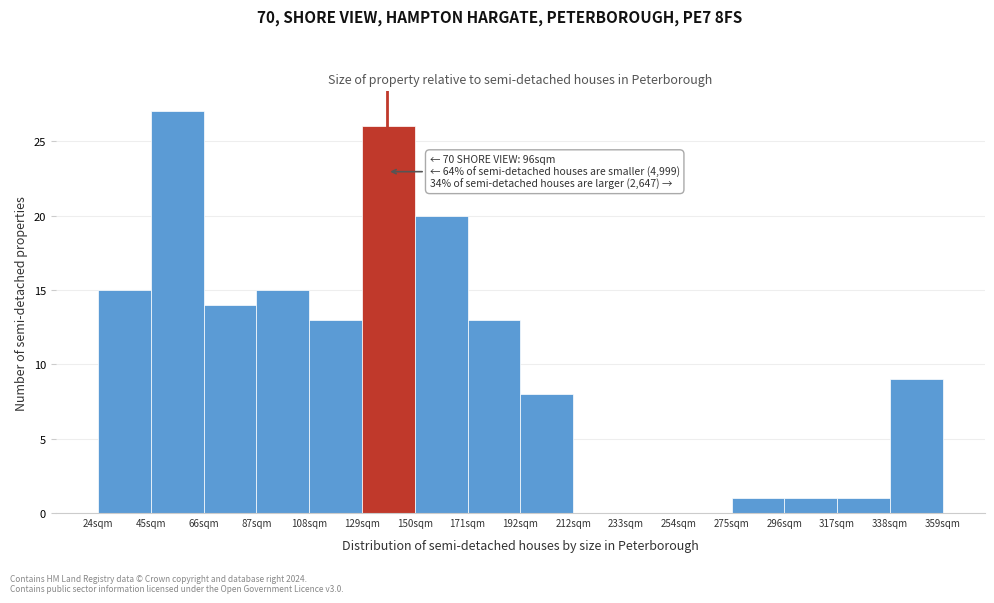

Reading right to left, transcribe all the data shown in this chart.

338sqm=9	317sqm=1	296sqm=1	275sqm=1	254sqm=0	233sqm=0	212sqm=0	192sqm=8	171sqm=13	150sqm=20	129sqm=26	108sqm=13	87sqm=15	66sqm=14	45sqm=27	24sqm=15